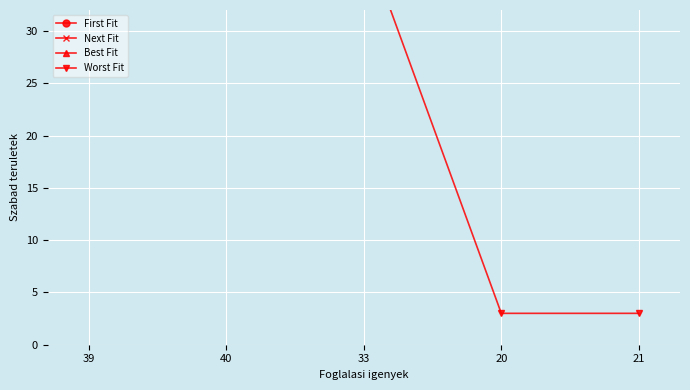

What is the sum of the Next Fit values at 20 and 33?

75.0